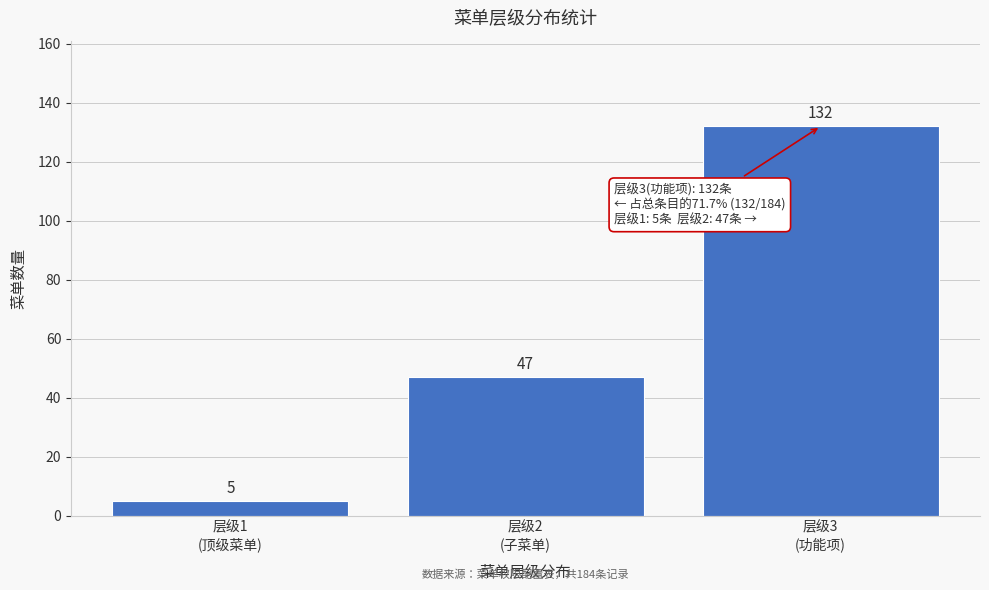

Reading left to right, extract all data points from this chart.

5	47	132